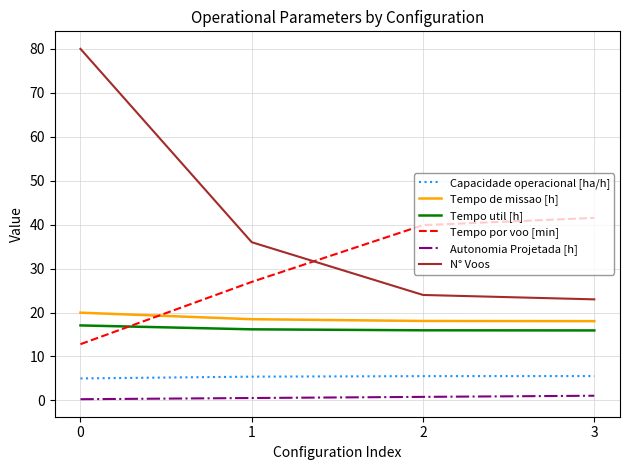

What is the sum of all Tempo por voo [min] values?

121.2